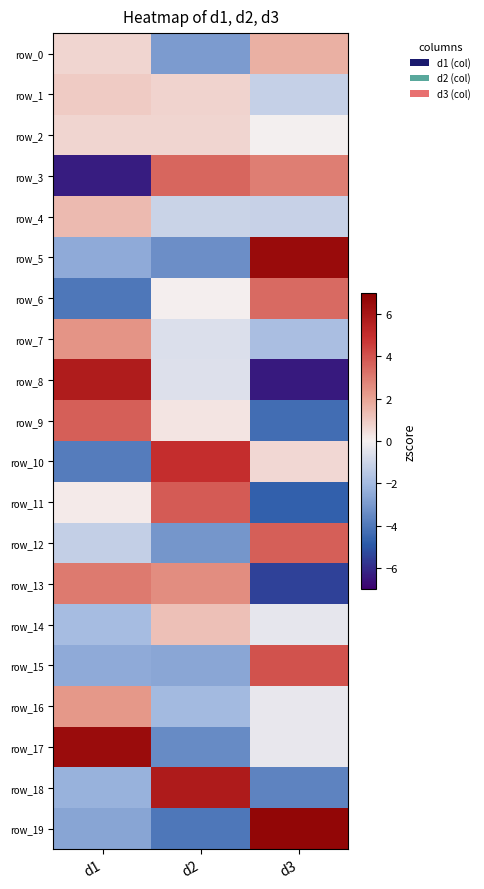

Where is row_10 nearest to the value 0?

d3